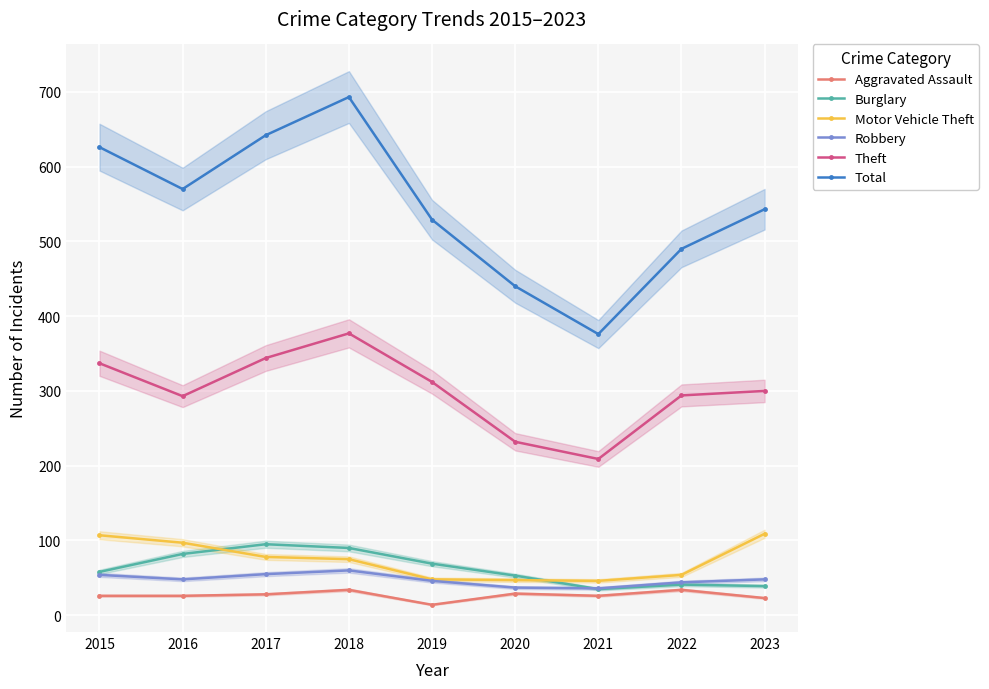

Between 2015 and 2017, which series saw the biggest shift?

Burglary